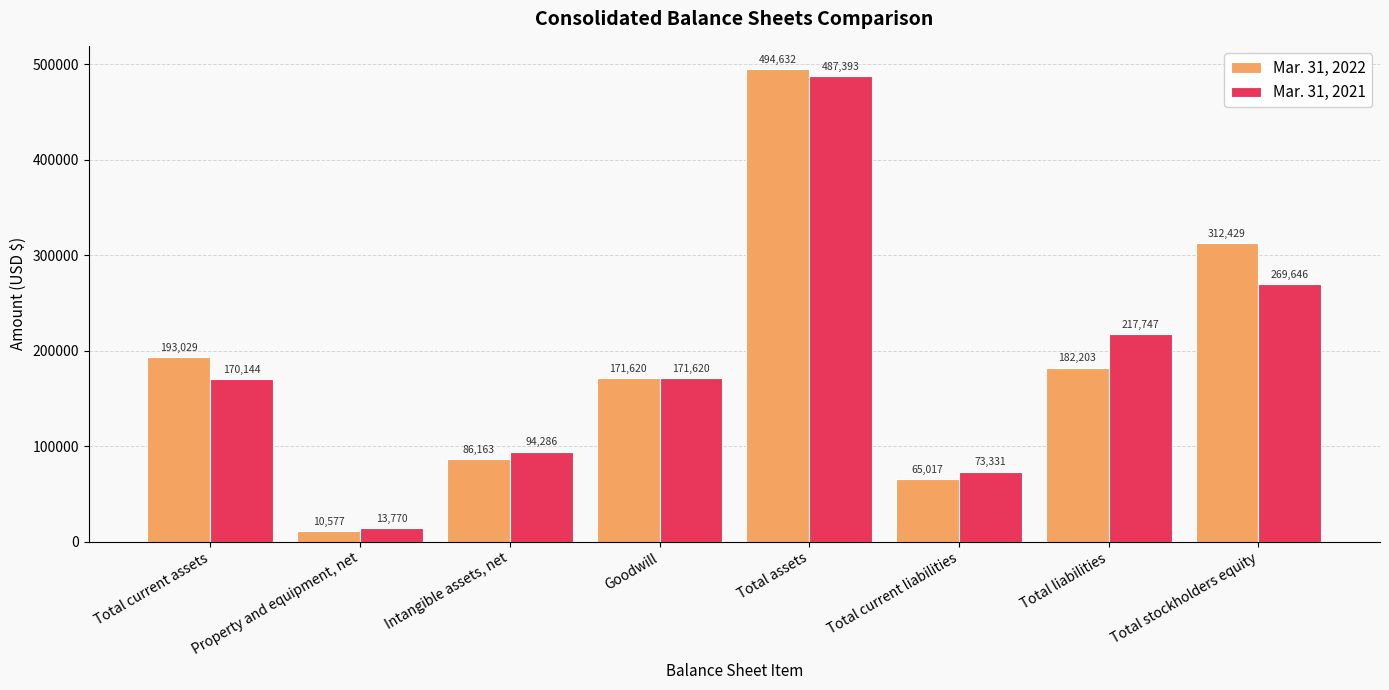

The Mar. 31, 2022 series shows 128808 at Total current assets. True or false?

False